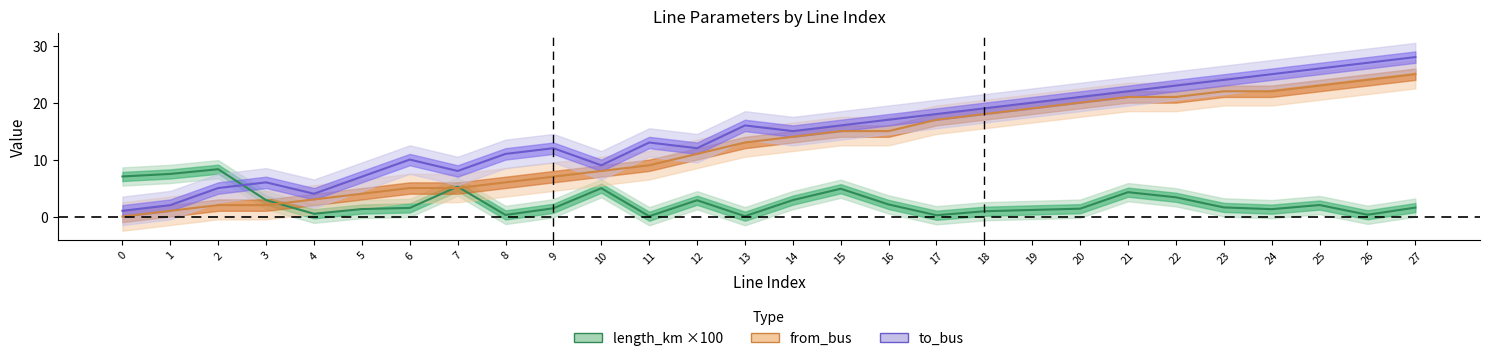

Between 1 and 9, which is larger?

1